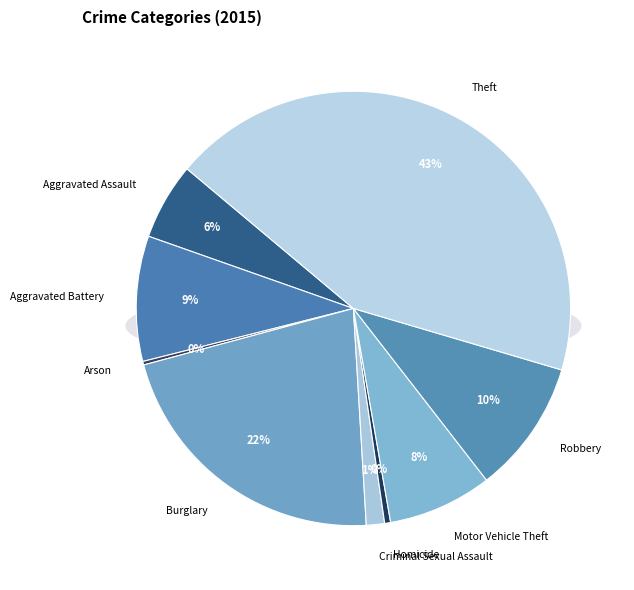

To the nearest percent, what is the combined percentage of Robbery and Theft?

53%